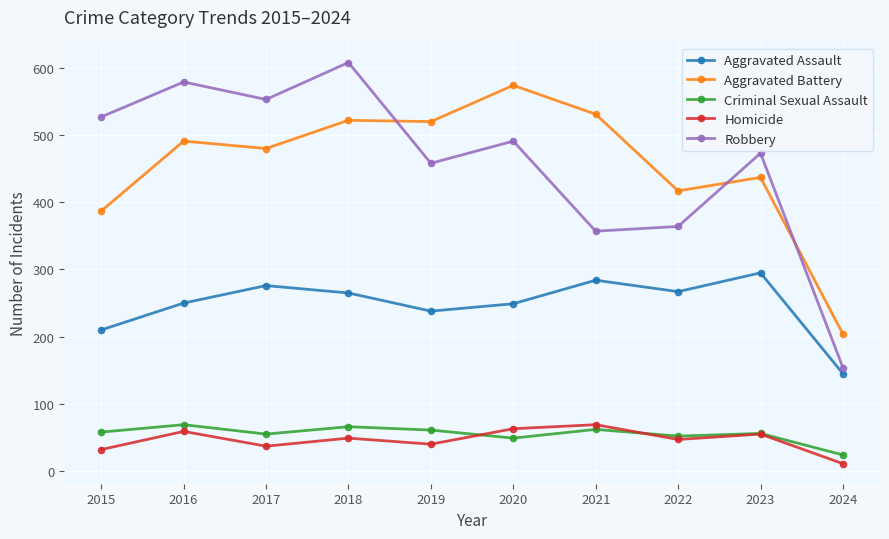

How many categories are shown in the chart?

10